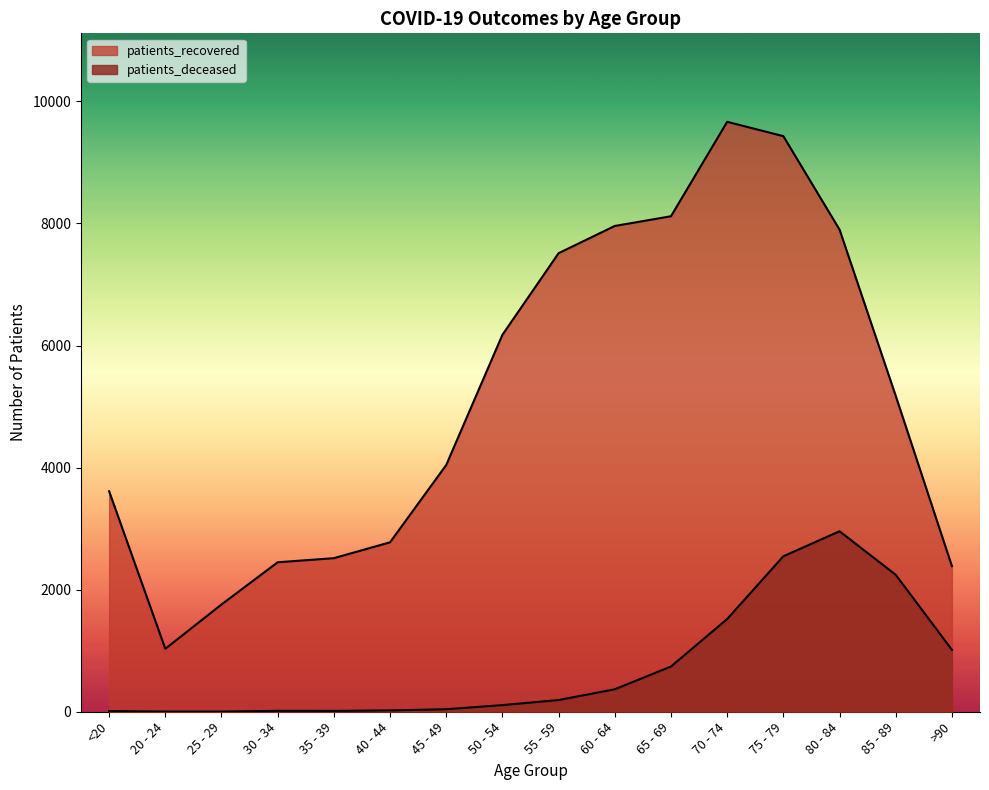

True or false: patients_deceased has more than 0 points higher than both neighbors.

True